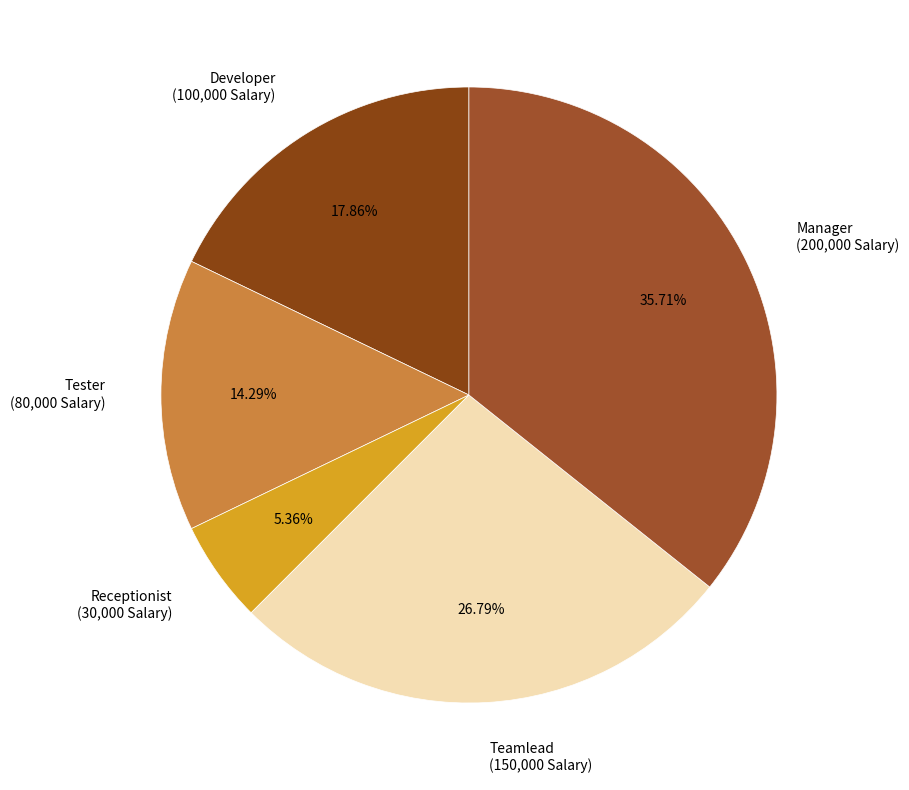

Does any single category account for the majority?

No